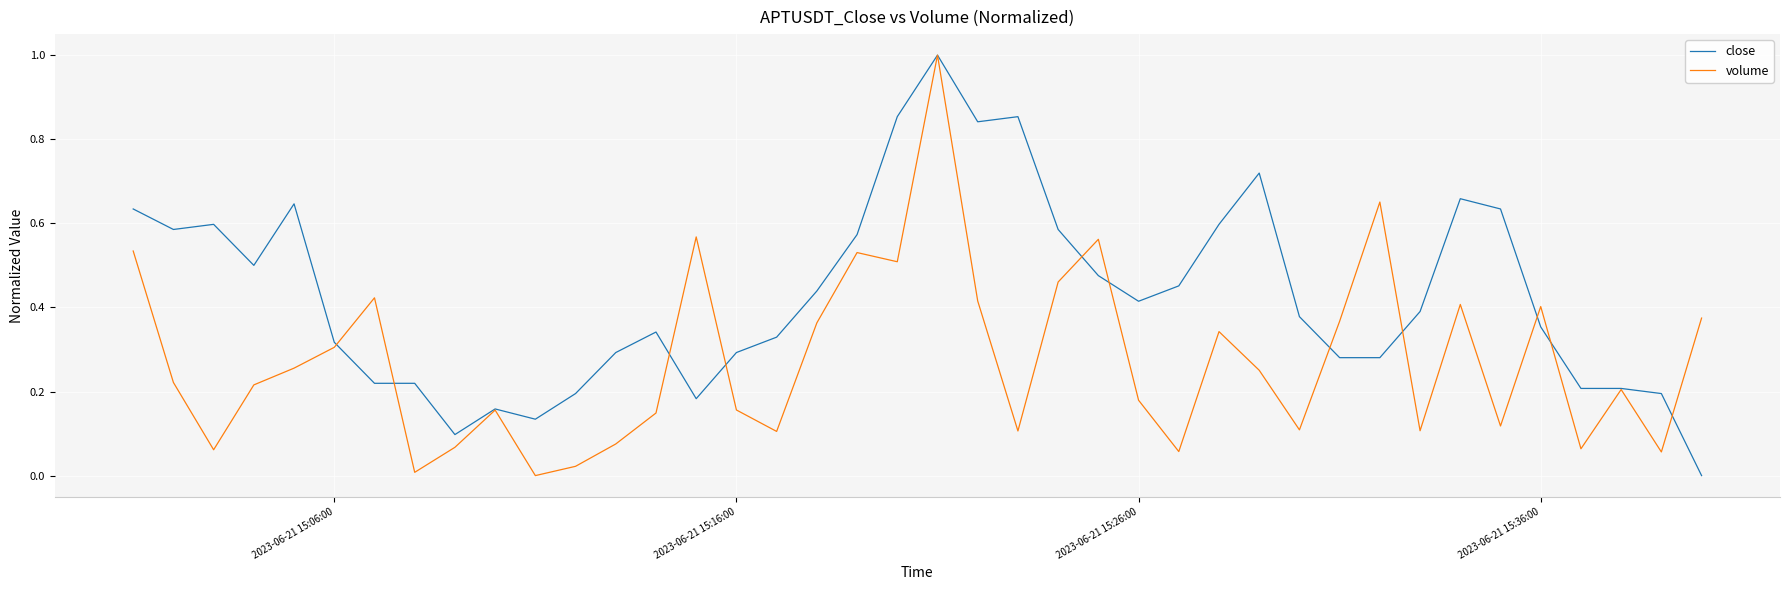

Which series has the largest total across all categories?

close